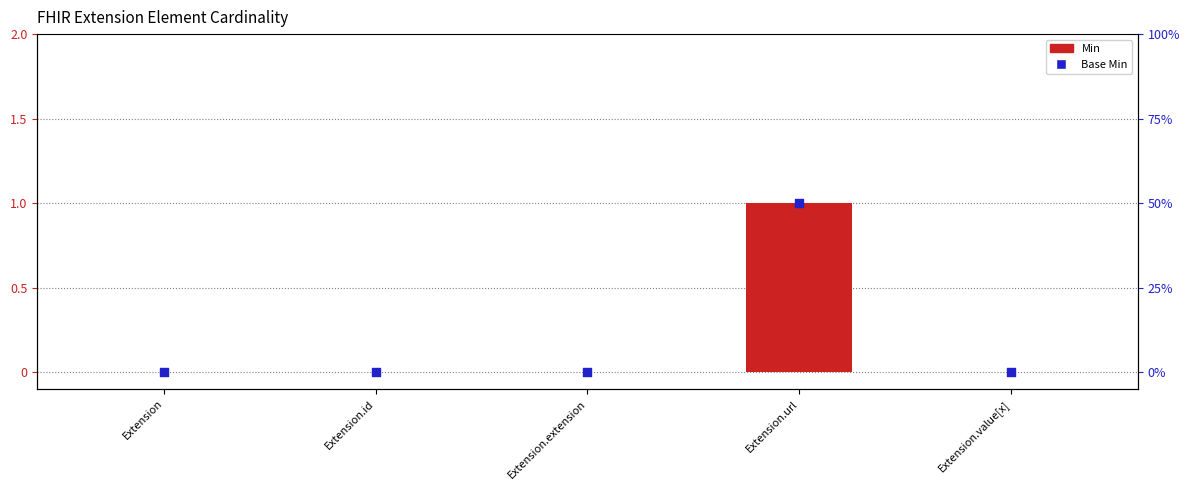

At how many categories does at least one series exceed 0?

1